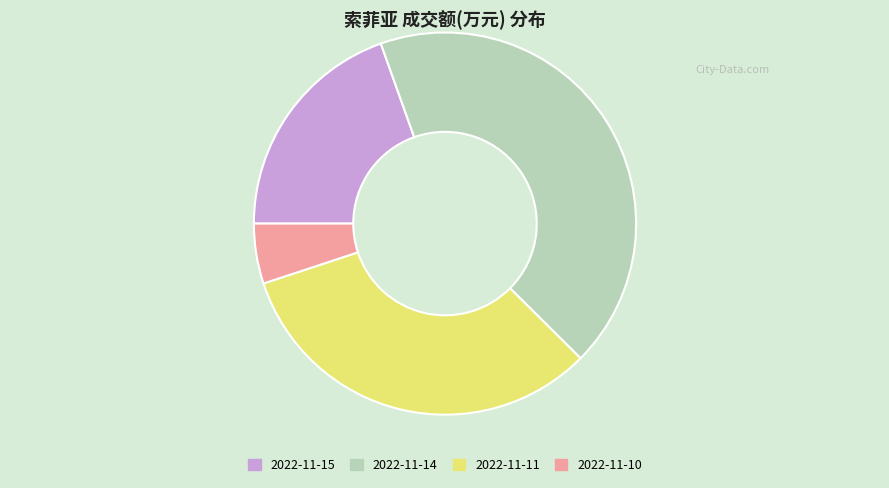

True or false: 2022-11-14 accounts for 43% of the total.

True